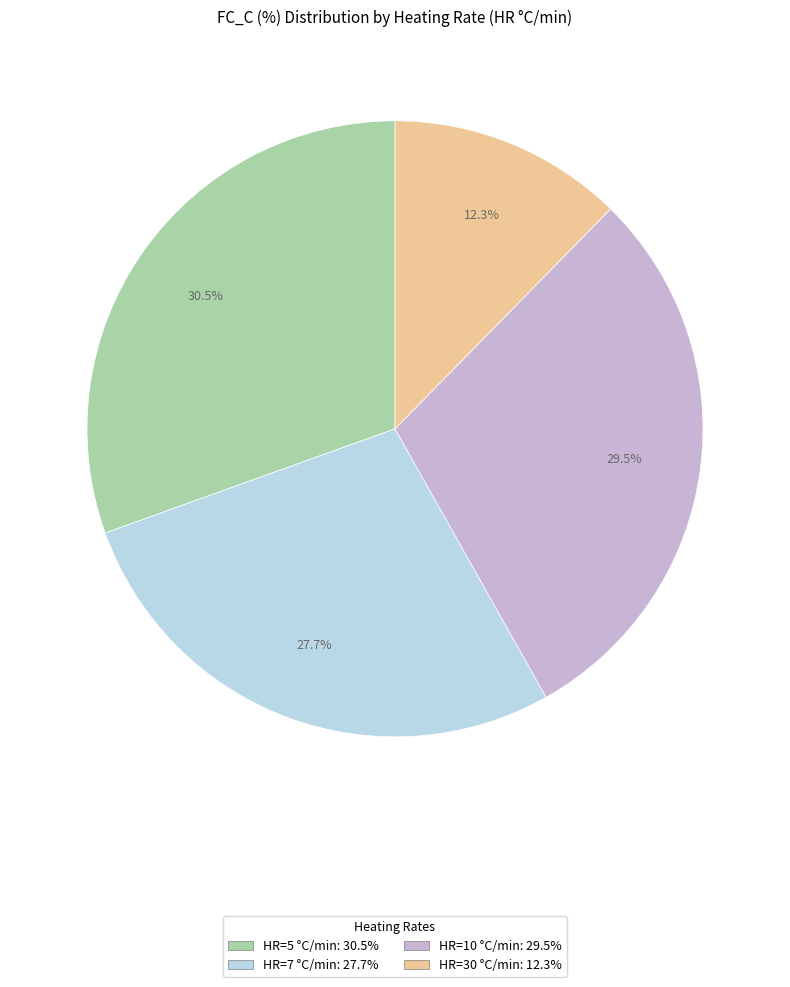

To the nearest percent, what is the difference between the largest and smallest slice percentages?

18%